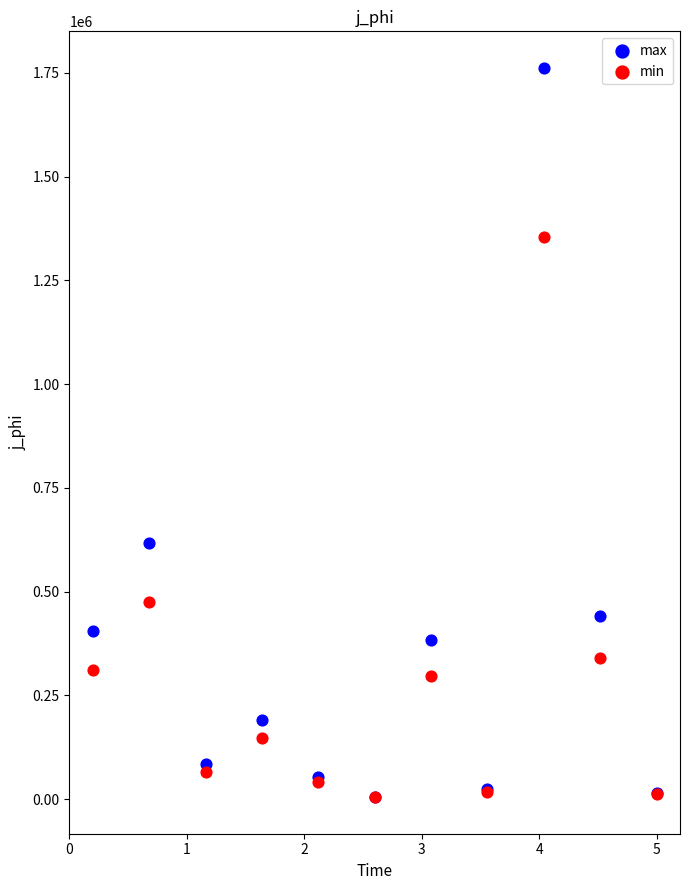

Which series has the widest spread of Y values?

max